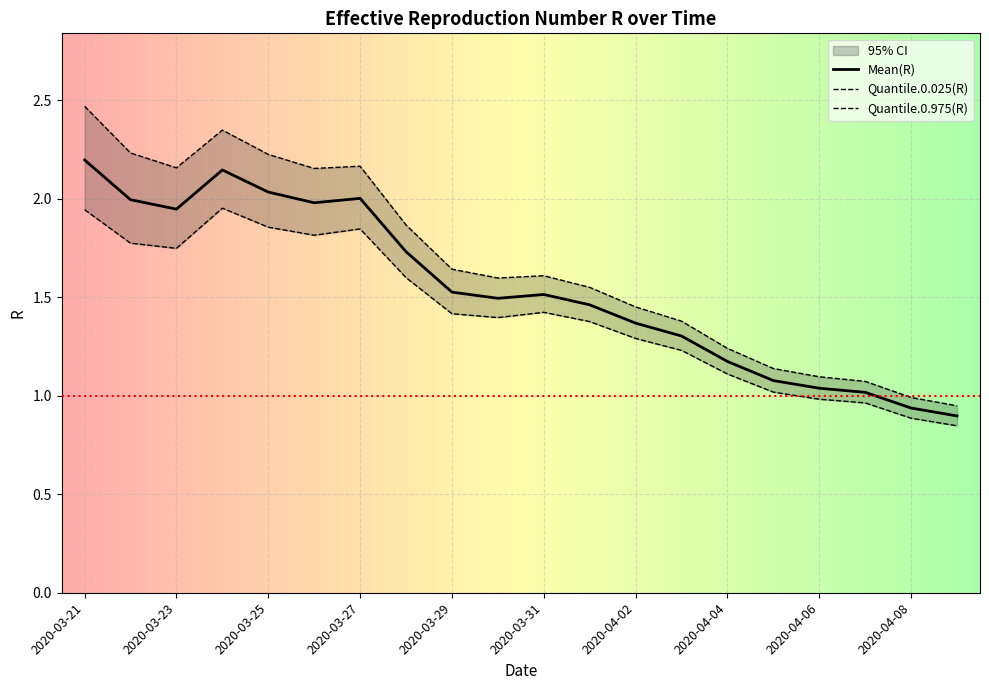

True or false: Mean(R) has more than 1 interior local peaks.

True